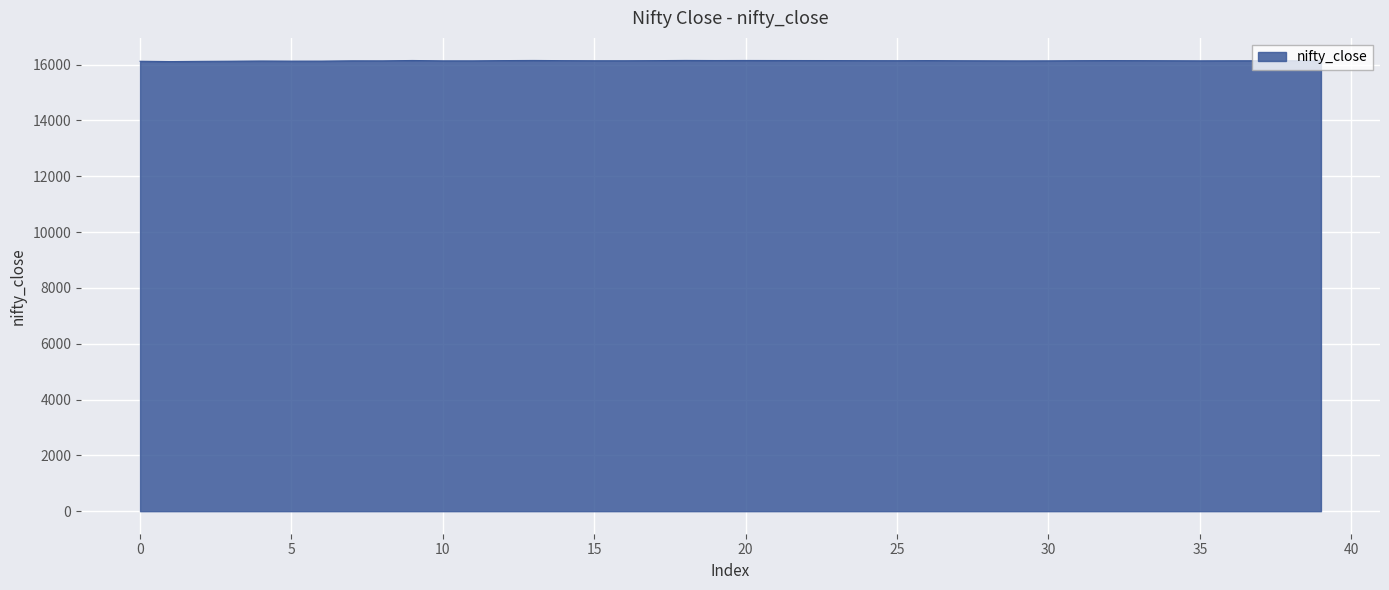

Does the chart display data point markers on the line(s)?

No